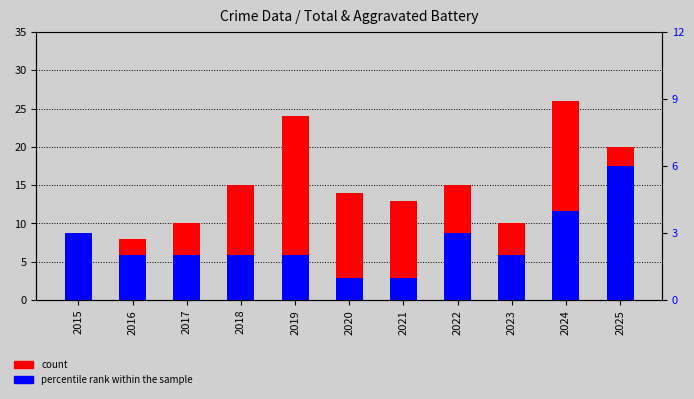

Where is count nearest to the value 17?

2018